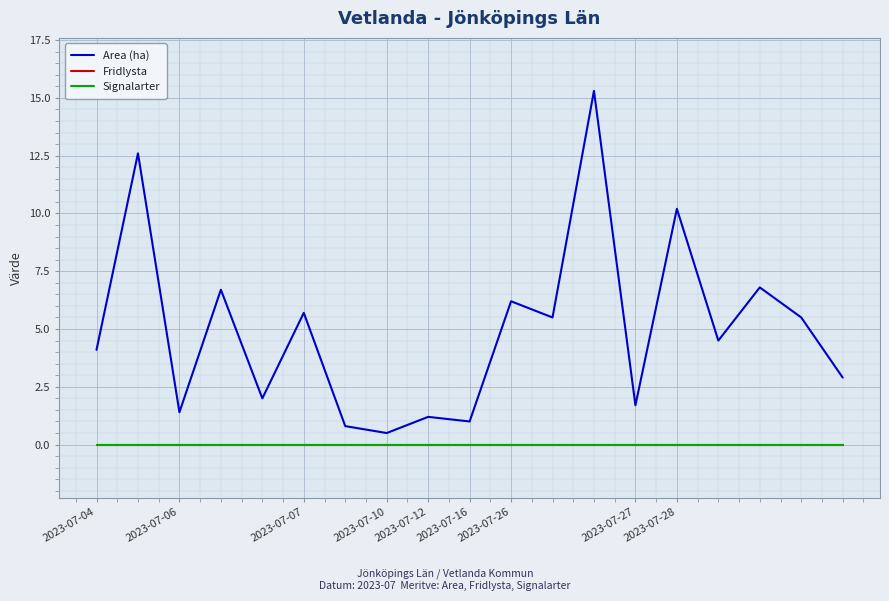

Which series has the widest spread of values?

Area (ha)